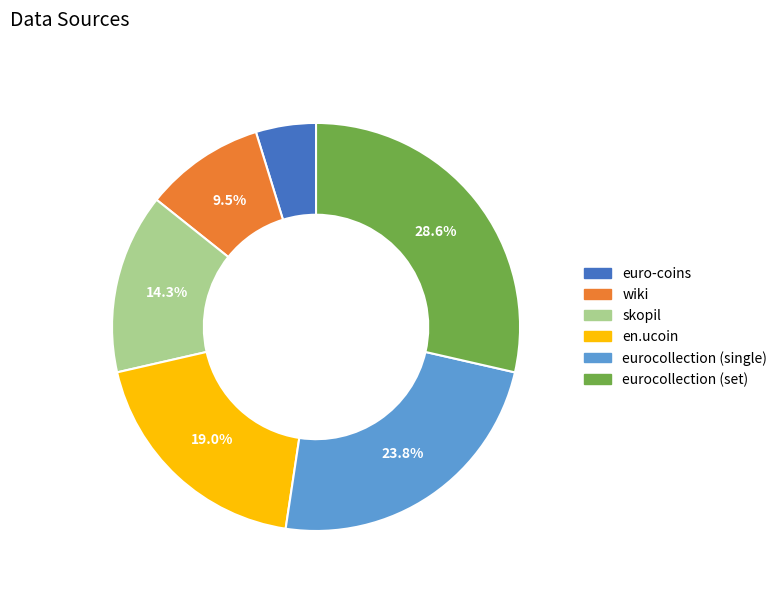

Which slice is the smallest?

euro-coins